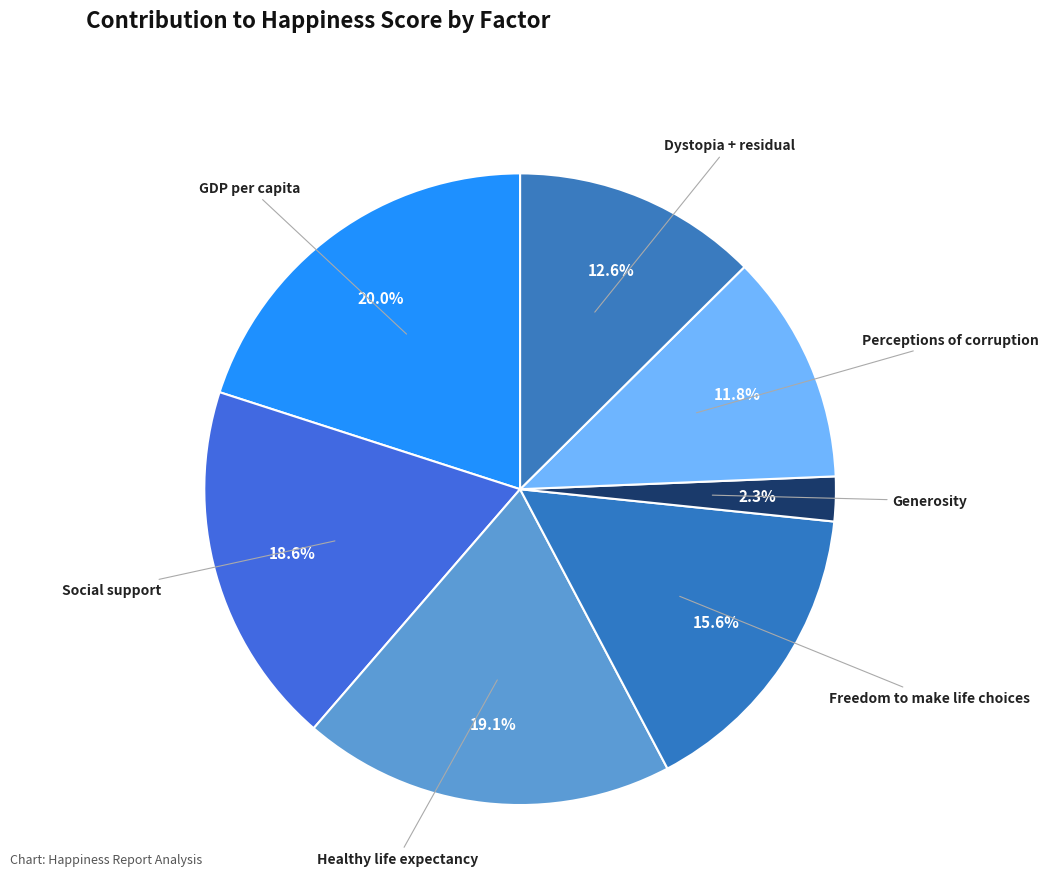

Is there a majority slice in this chart?

No